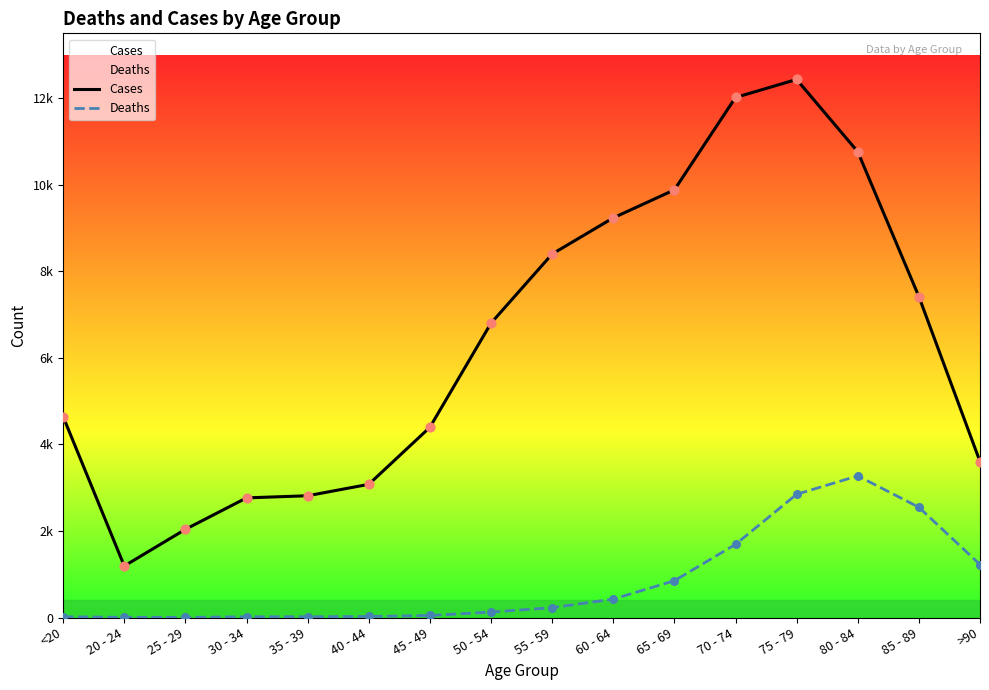

At which category is the sum across all series the highest?

75 - 79